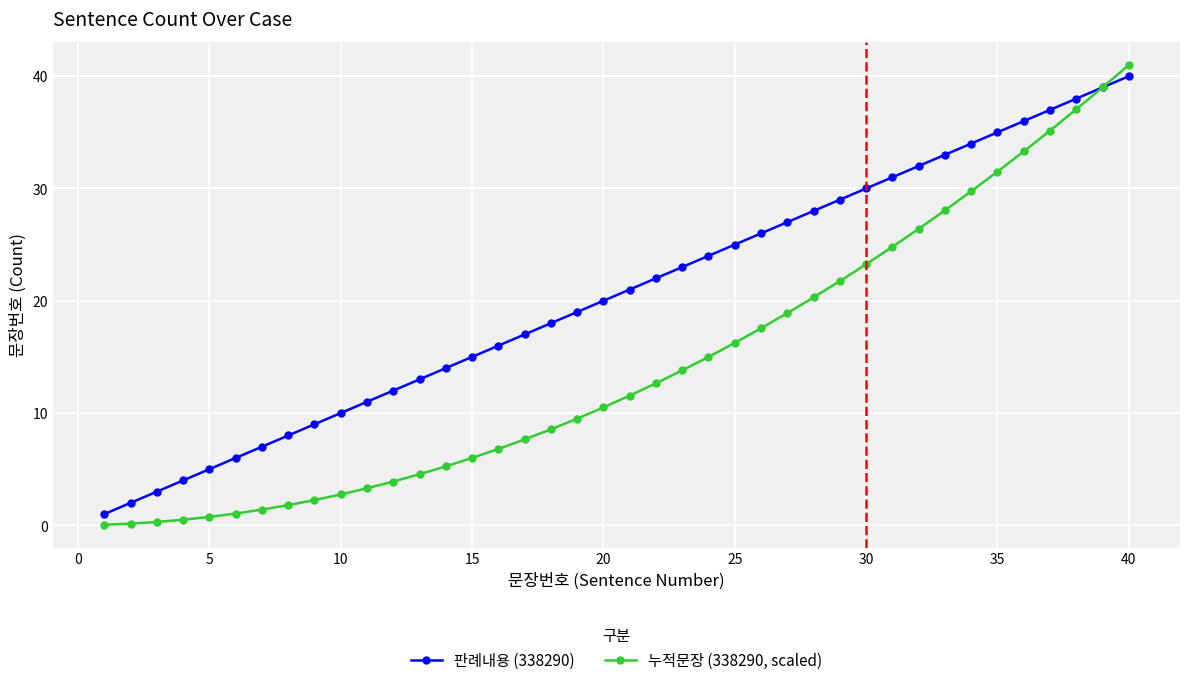

What are all the series names shown in the legend?

판례내용 (338290), 누적문장 (338290, scaled)